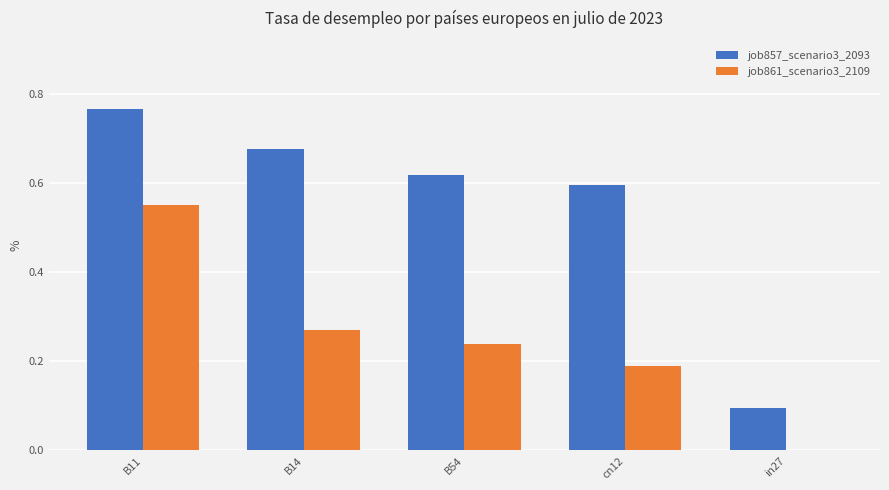

At which category is the sum across all series the highest?

B11